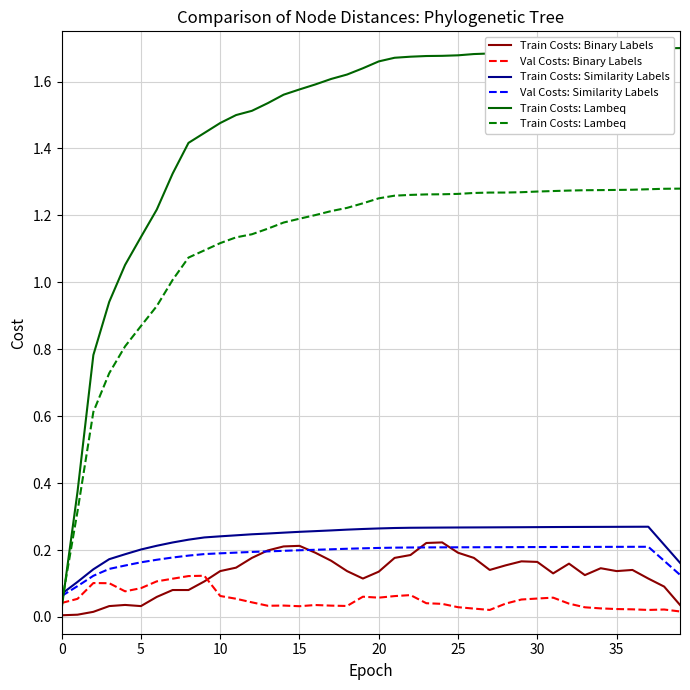

How many lines are shown in the chart?

5